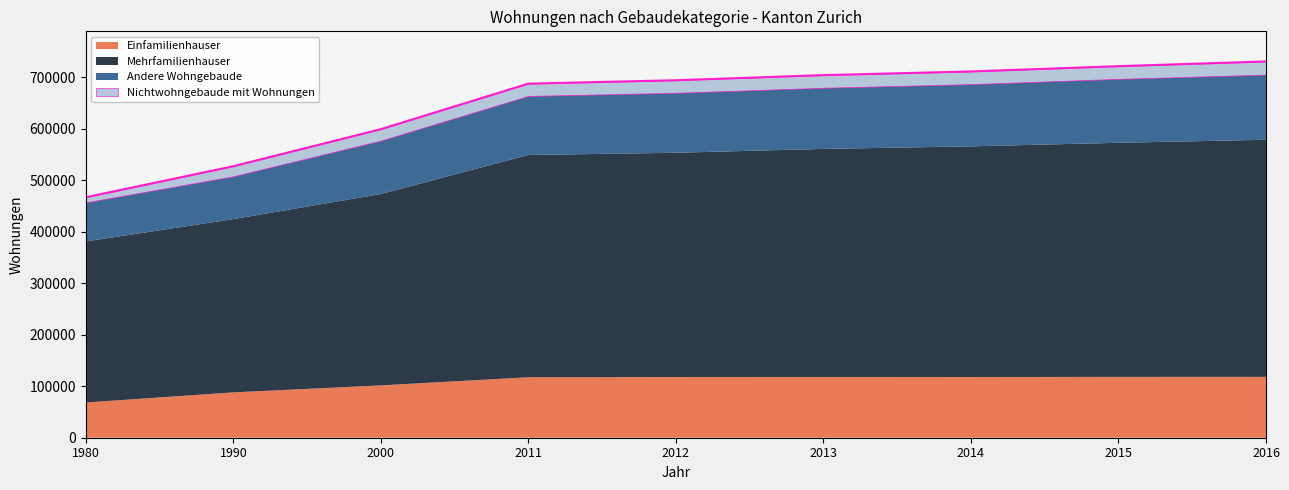

How many series are shown in this chart?

4